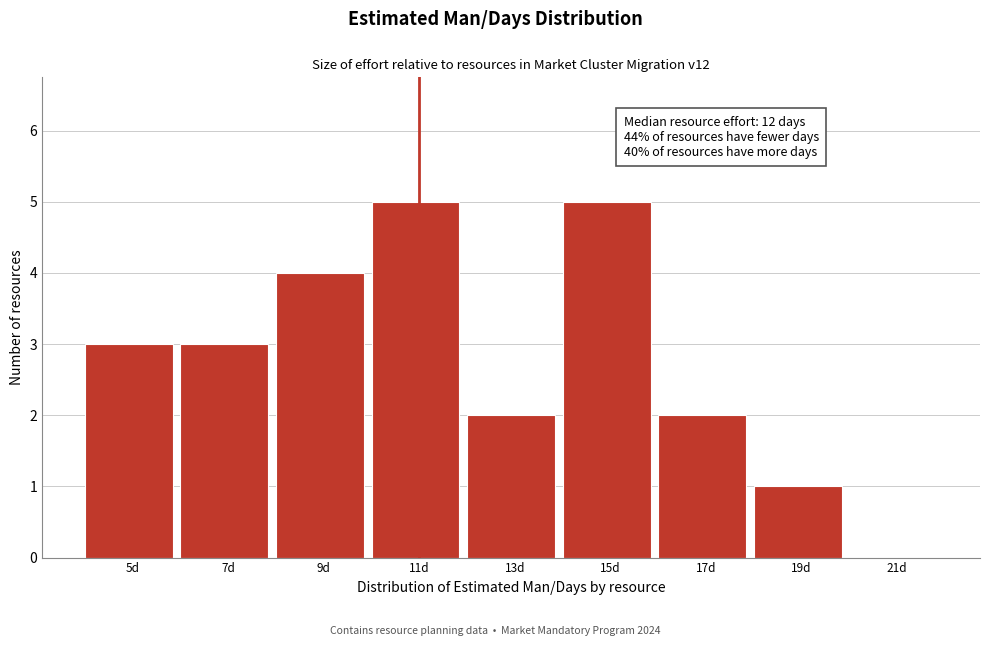

Reading left to right, extract all data points from this chart.

5d=3	7d=3	9d=4	11d=5	13d=2	15d=5	17d=2	19d=1	21d=0